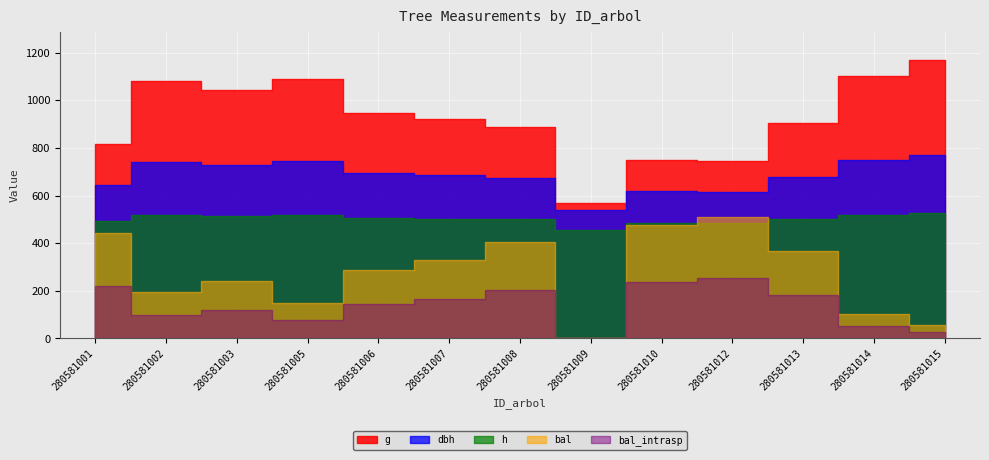

True or false: dbh has more than 0 interior local peaks.

True